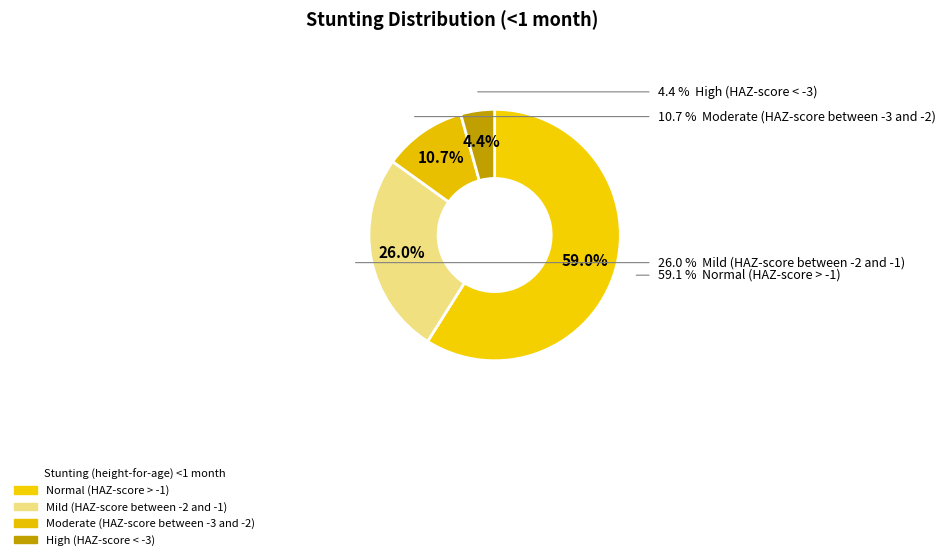

To the nearest percent, what is the difference between the largest and smallest slice percentages?

55%